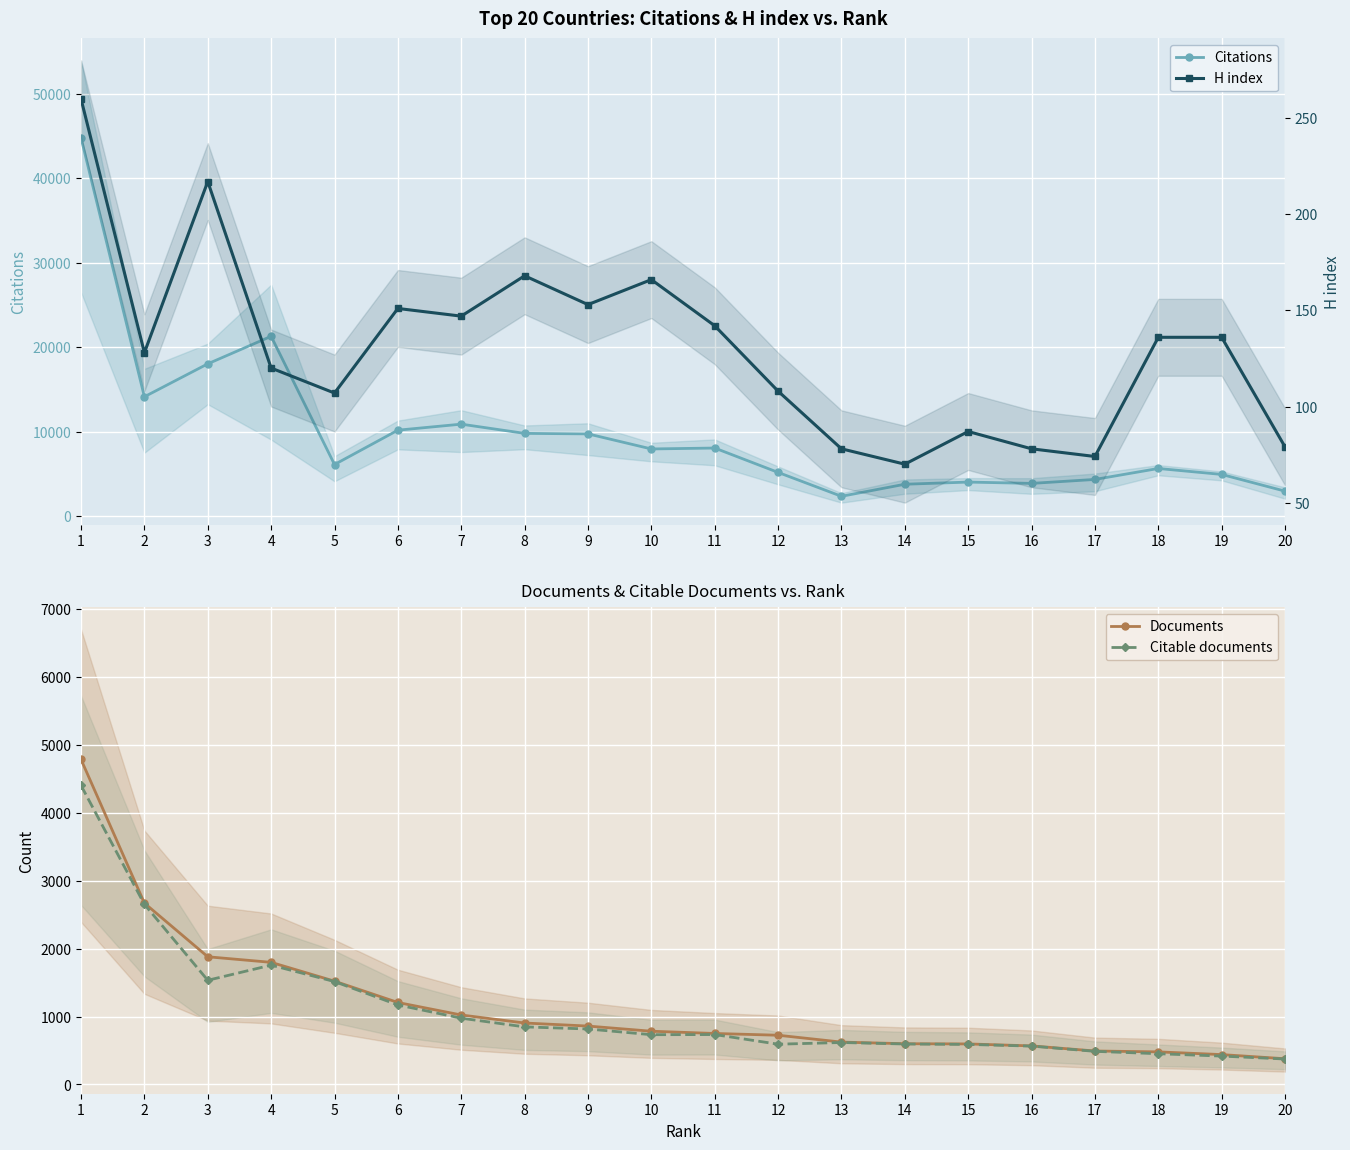

Reading left to right, what are all the values shown in this chart?

Citations: 1=44779	2=14142	3=18038	4=21293	5=6127	6=10191	7=10903	8=9812	9=9753	10=7970	11=8079	12=5197	13=2370	14=3797	15=4052	16=3896	17=4364	18=5660	19=4957	20=2979
Documents: 1=4785	2=2670	3=1880	4=1798	5=1521	6=1207	7=1023	8=905	9=860	10=784	11=751	12=725	13=624	14=600	15=597	16=568	17=493	18=480	19=440	20=379
Citable documents: 1=4402	2=2652	3=1534	4=1757	5=1515	6=1171	7=976	8=848	9=817	10=733	11=735	12=593	13=618	14=596	15=590	16=565	17=488	18=453	19=418	20=375
H index: 1=260	2=128	3=217	4=120	5=107	6=151	7=147	8=168	9=153	10=166	11=142	12=108	13=78	14=70	15=87	16=78	17=74	18=136	19=136	20=79